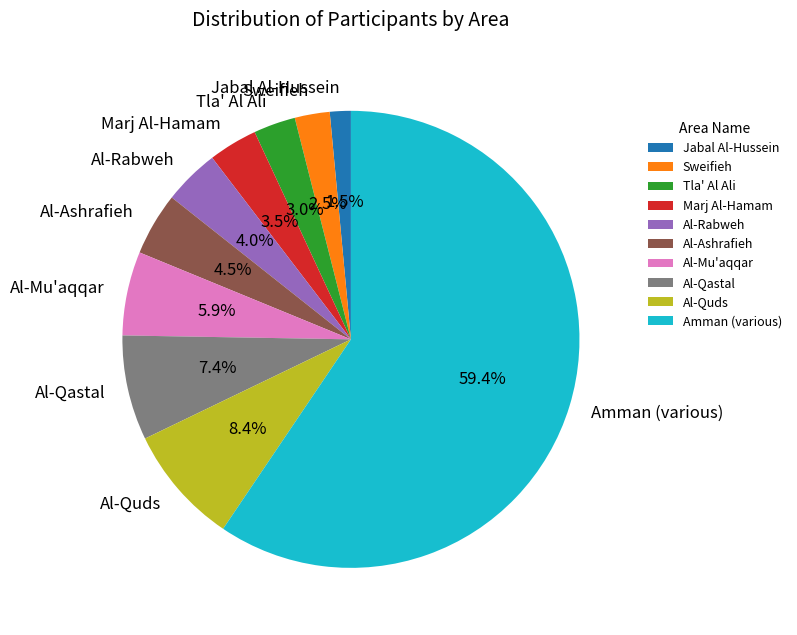

Is the sum of Al-Quds and Al-Qastal greater than half?

No